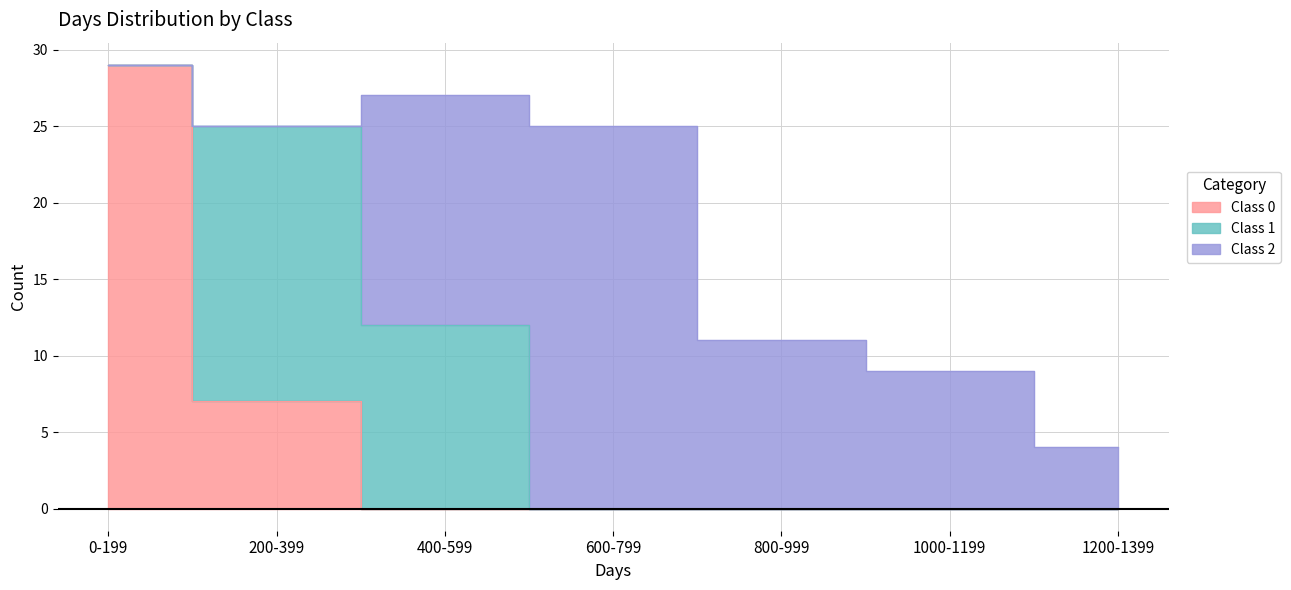

Which series has the largest range (max minus min)?

Class 0